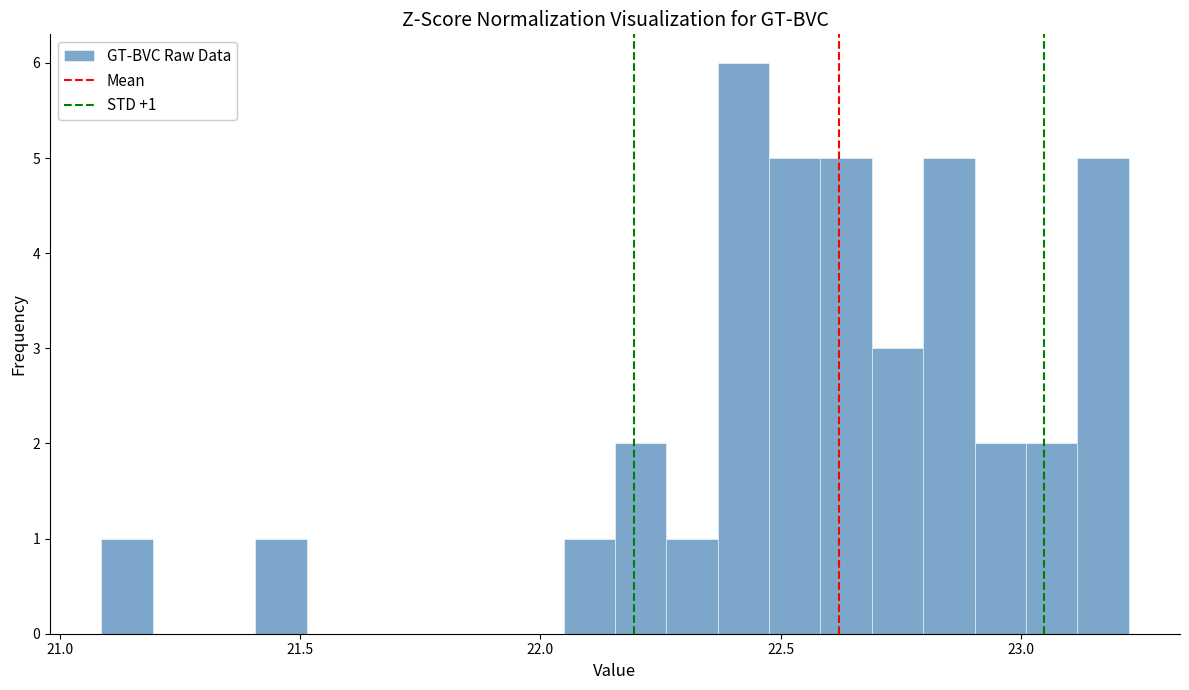

Read against the x-axis, roughly where is the centre of the tallest bar?

22.40